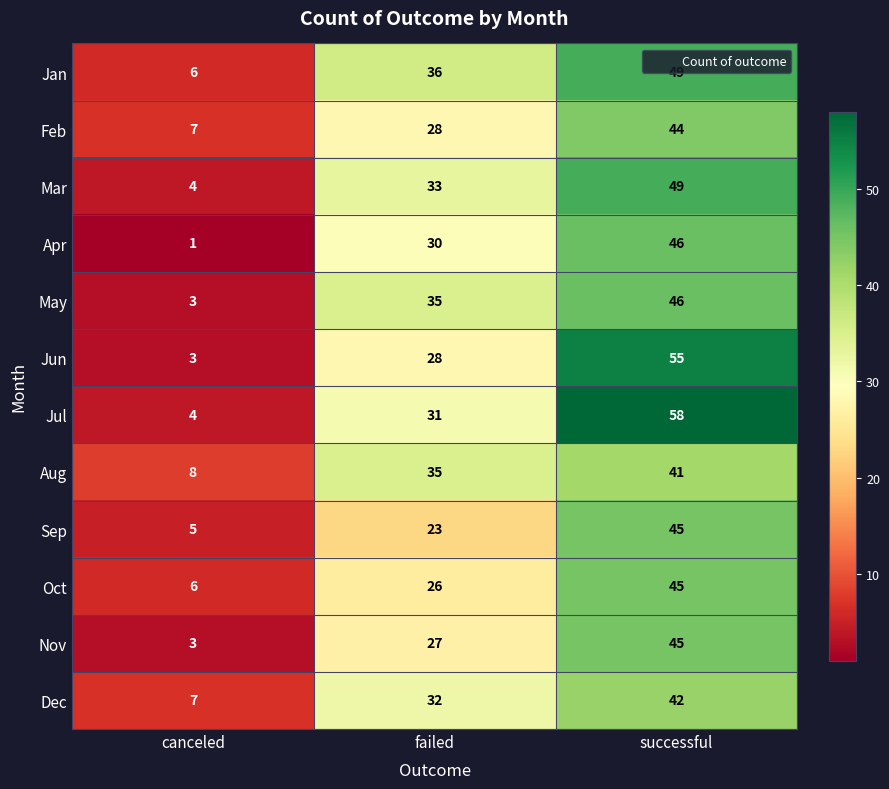

Which series has the widest spread of values?

Jul